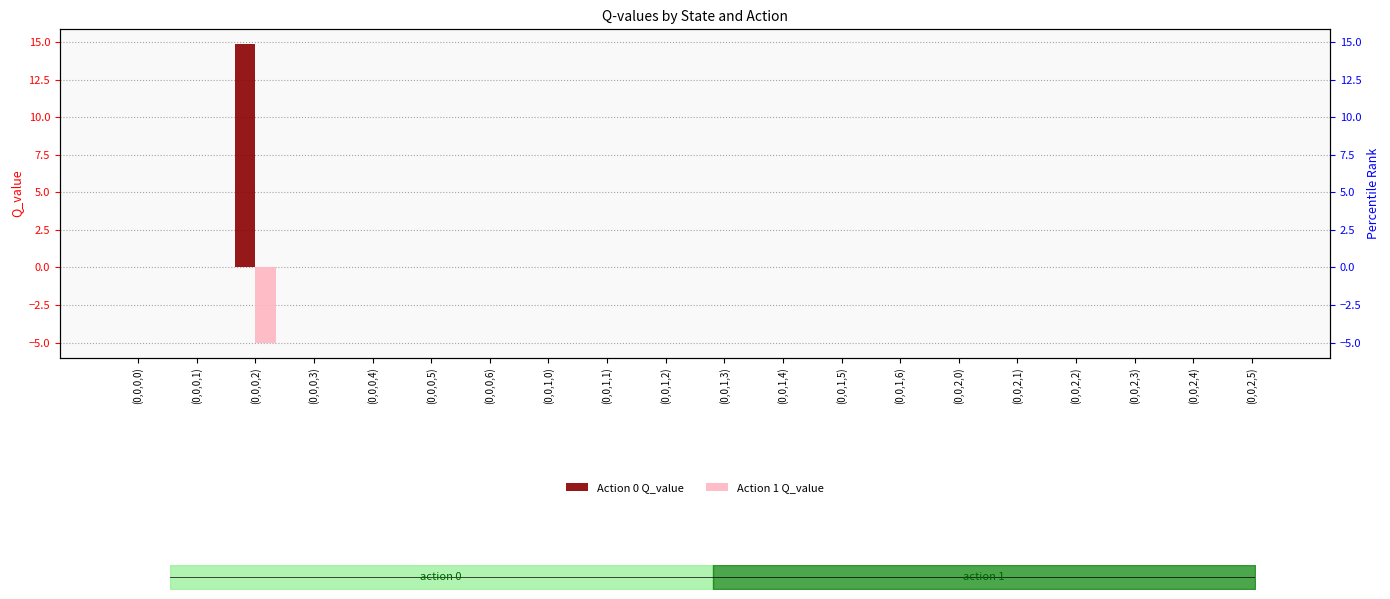

What position from the right is (0,0,1,5)?

8